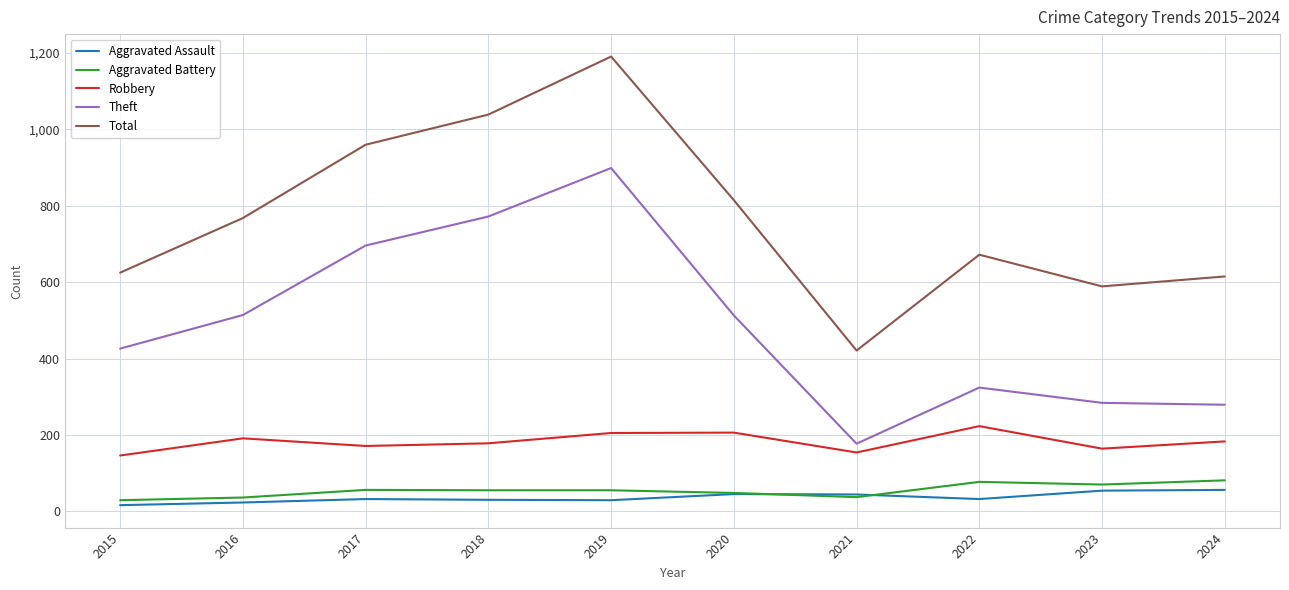

True or false: Aggravated Battery and Robbery intersect in this chart.

False